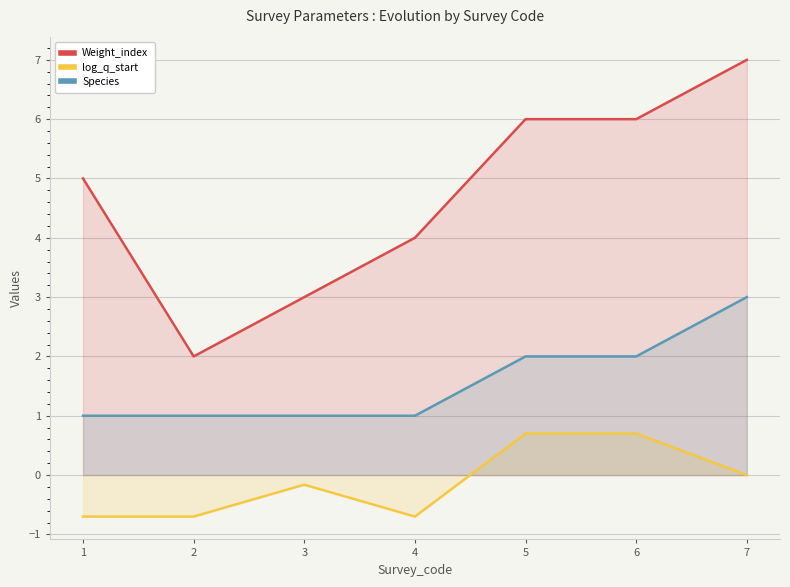

What is the maximum value for Species?

3.0